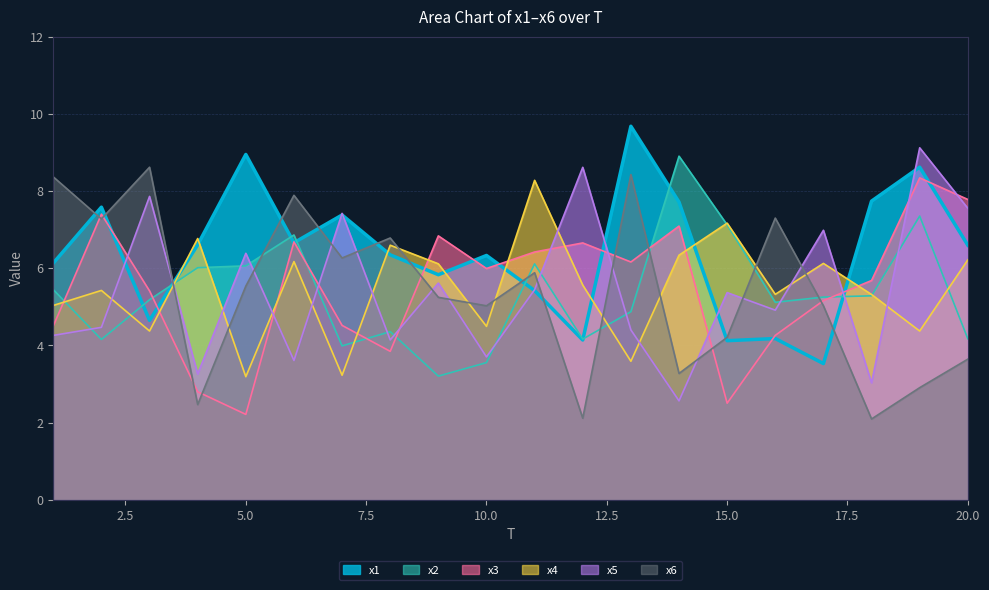

True or false: x2 and x6 cross at least once.

True